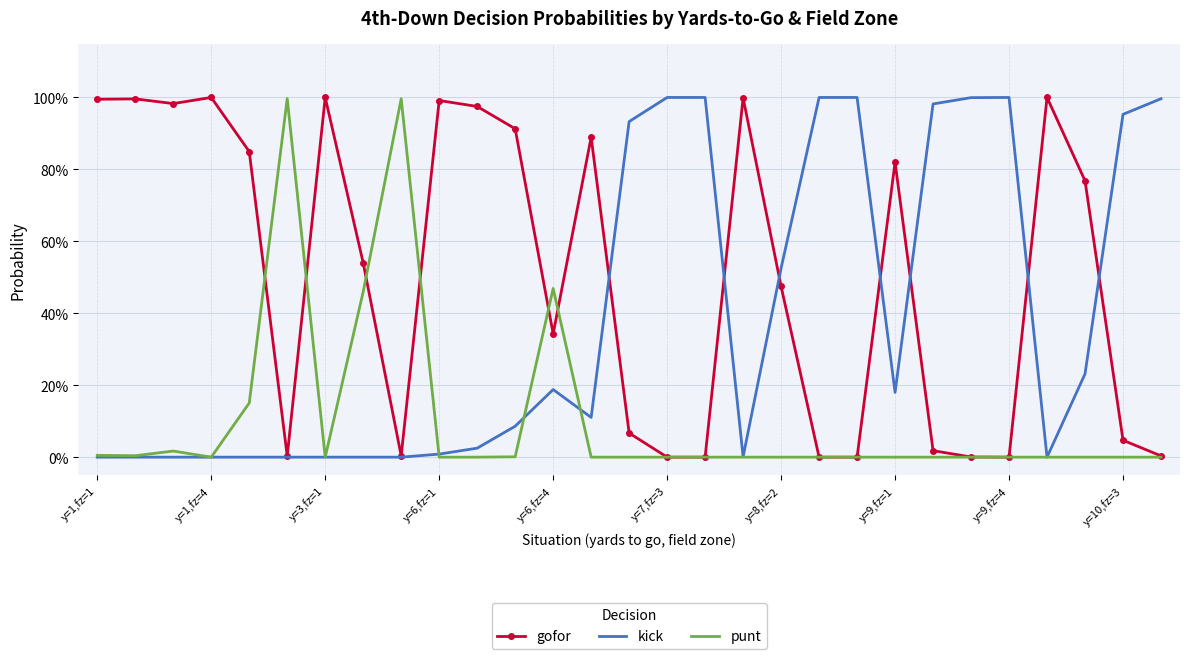

What are all the series names shown in the legend?

gofor, kick, punt